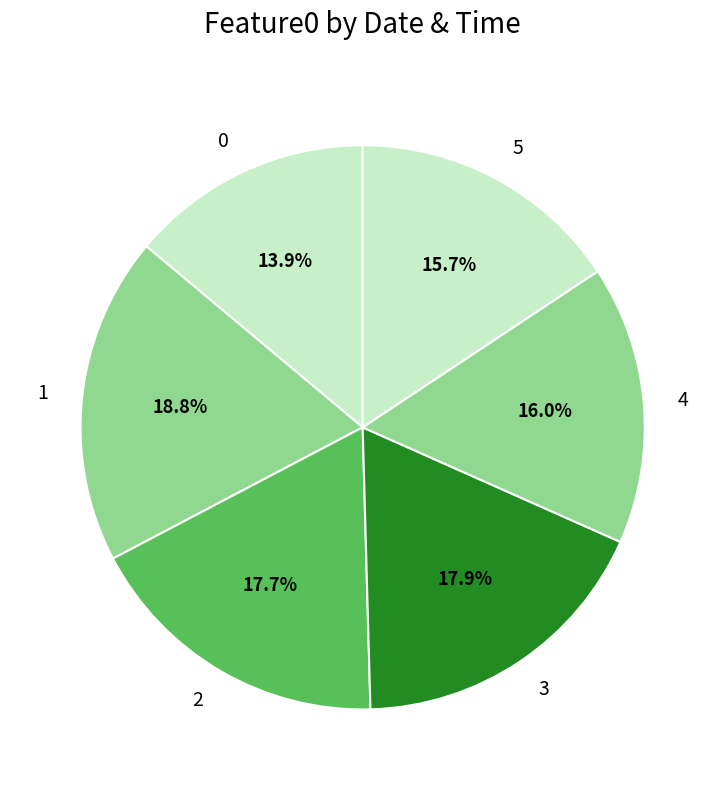

Does 5 account for over 50% of the chart?

No